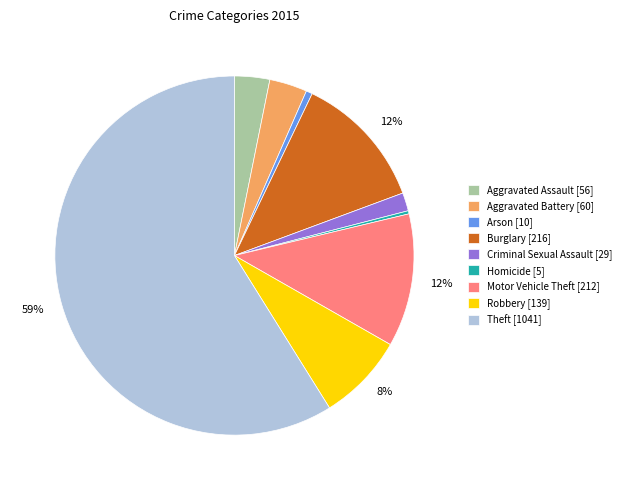

Which has a higher value, Criminal Sexual Assault or Burglary?

Burglary